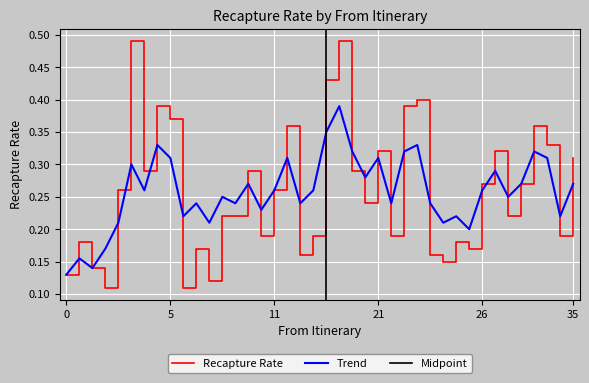

True or false: Trend and Recapture Rate intersect in this chart.

True